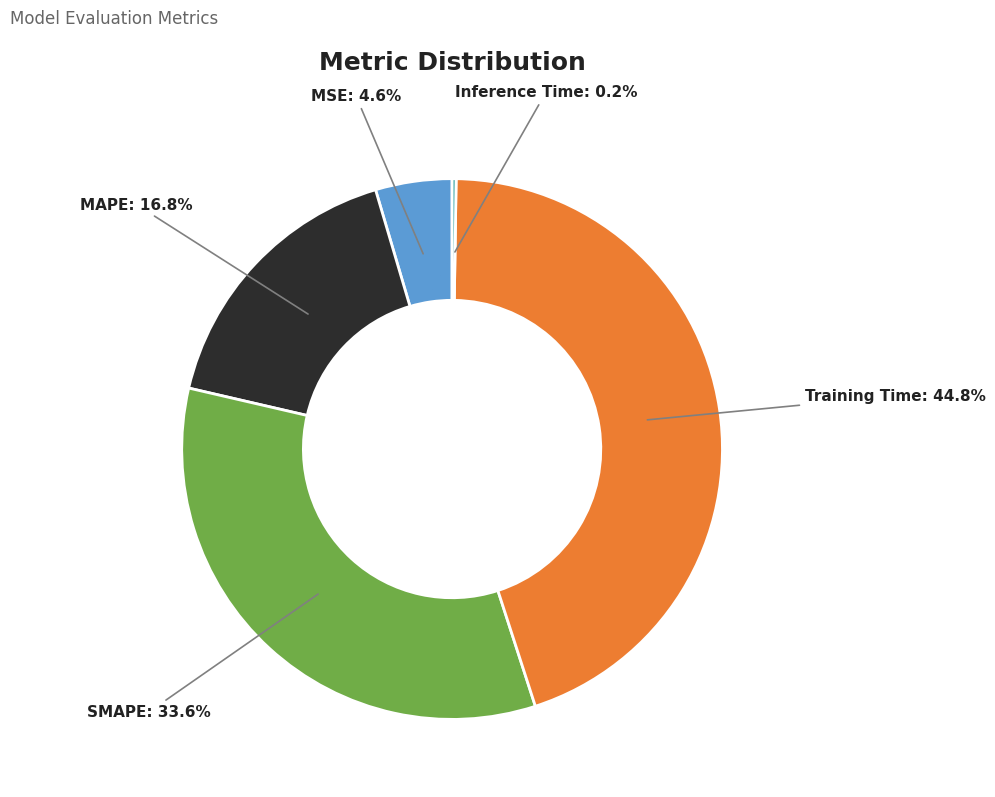

What is the largest slice in the pie chart?

Training Time